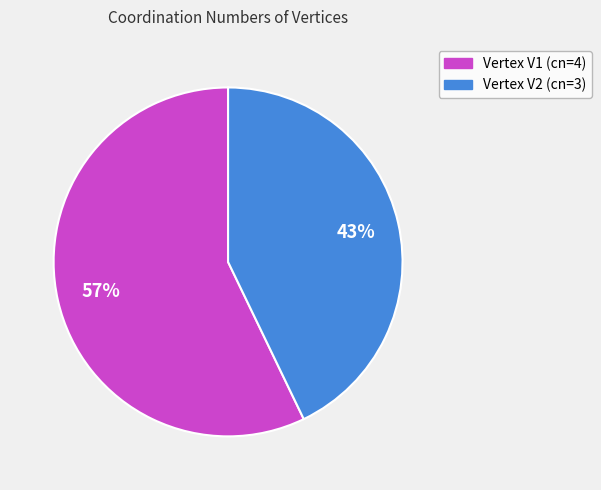

Is there any slice that represents more than half of the pie?

Yes